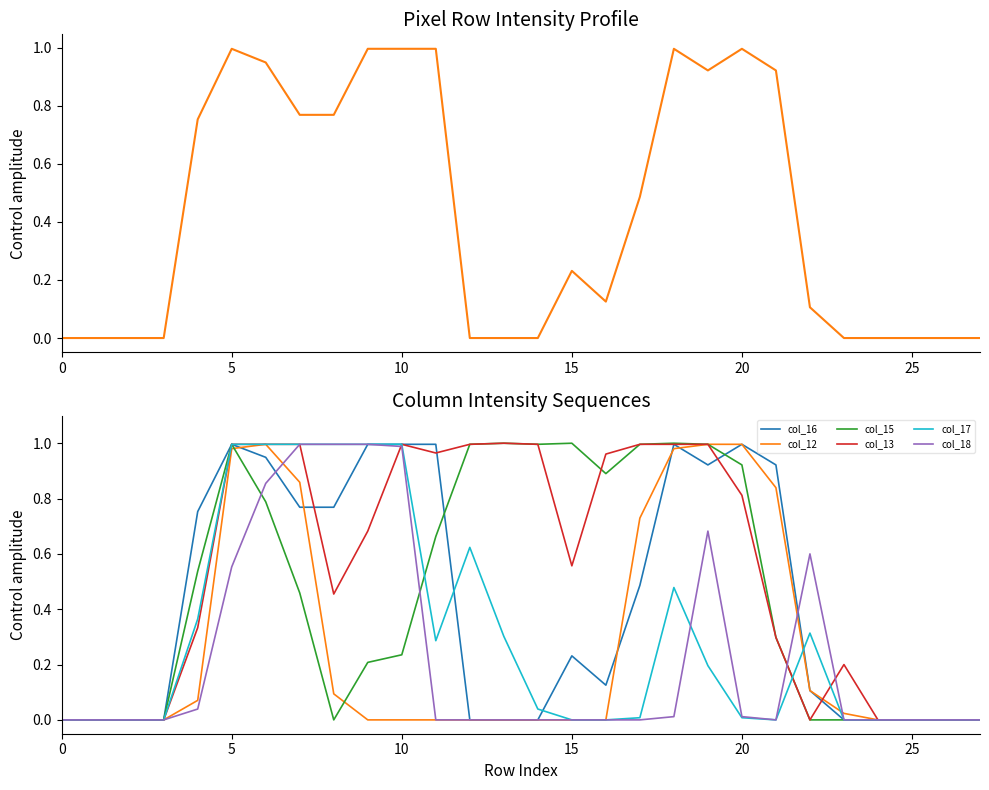

After their last crossing, which series has the higher values: col_16 or col_15?

col_16